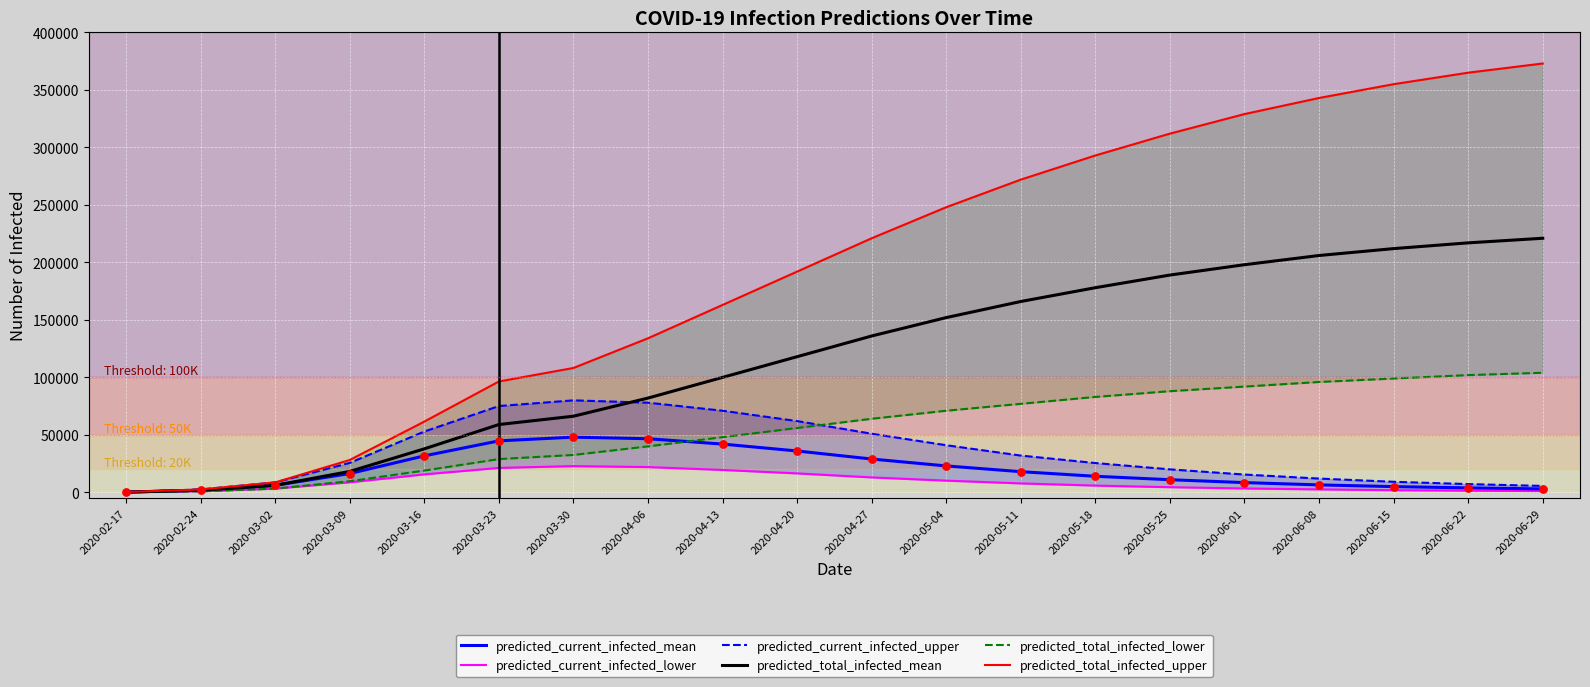

Which series has the largest total across all categories?

predicted_total_infected_upper